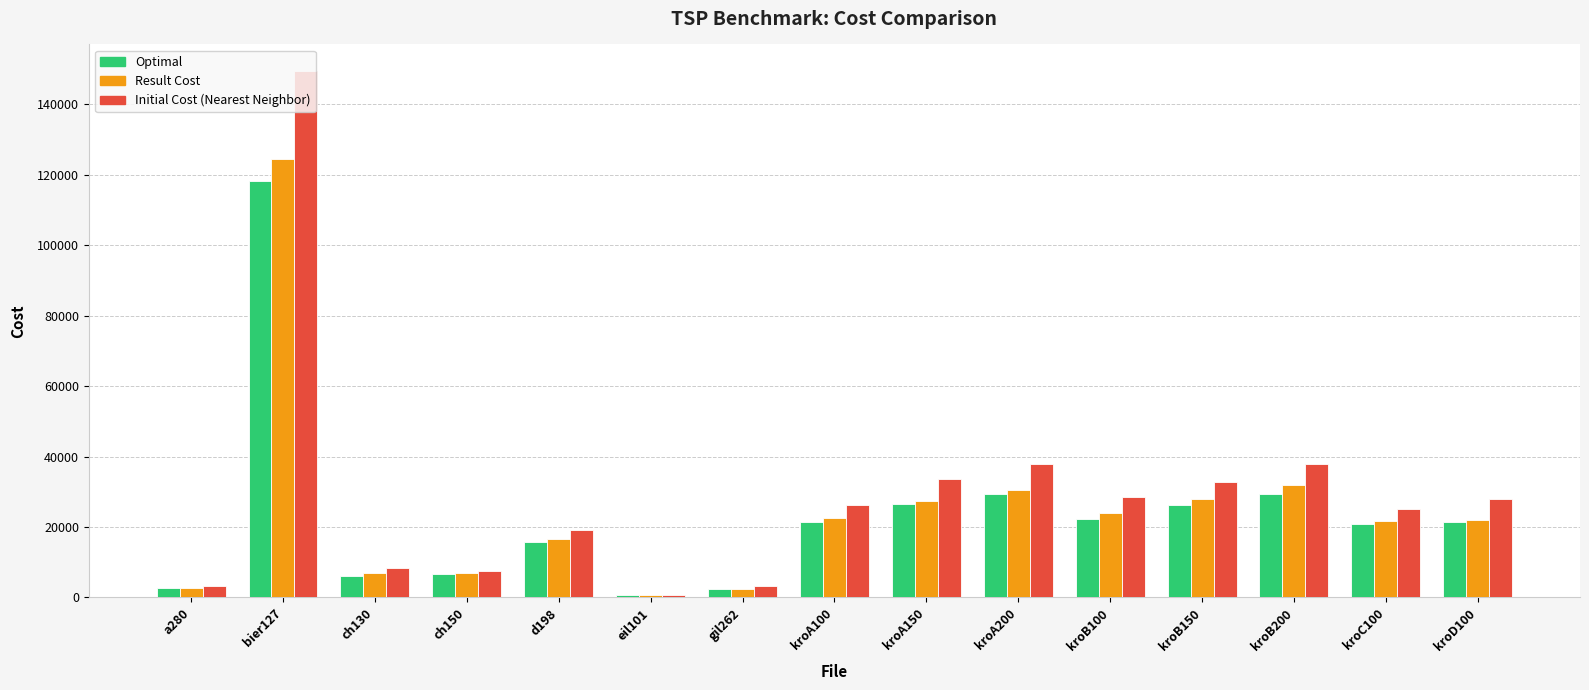

What is the difference between the highest and lowest values at ch150?

1037